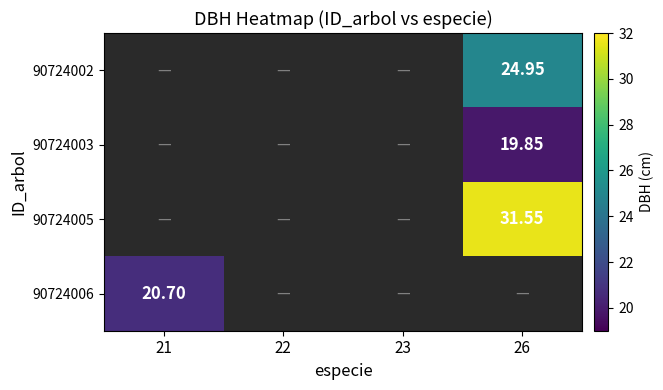

Is it true that 90724005 equals 31.6 at 26?

True